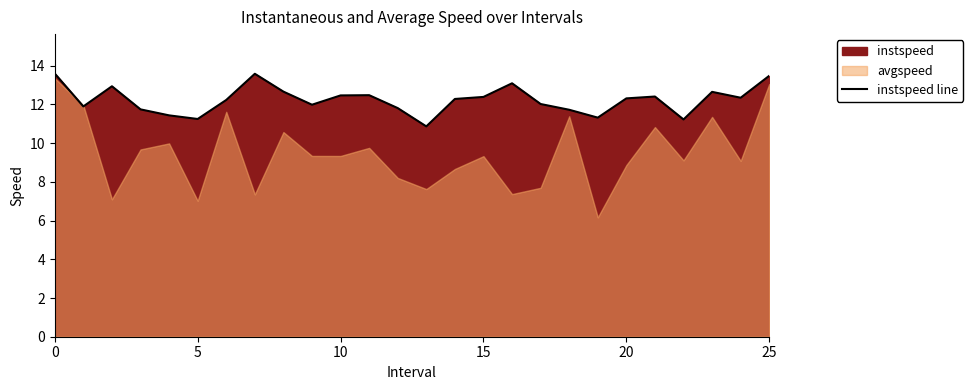

The instspeed line series shows 12.5 at 10. True or false?

True